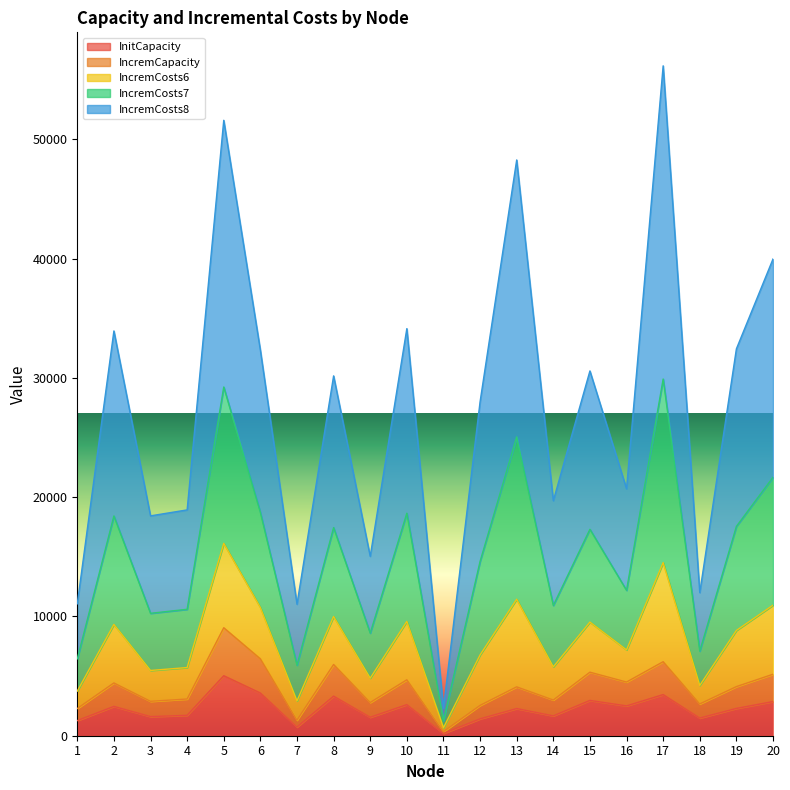

At how many categories does at least one series exceed 28214?

10